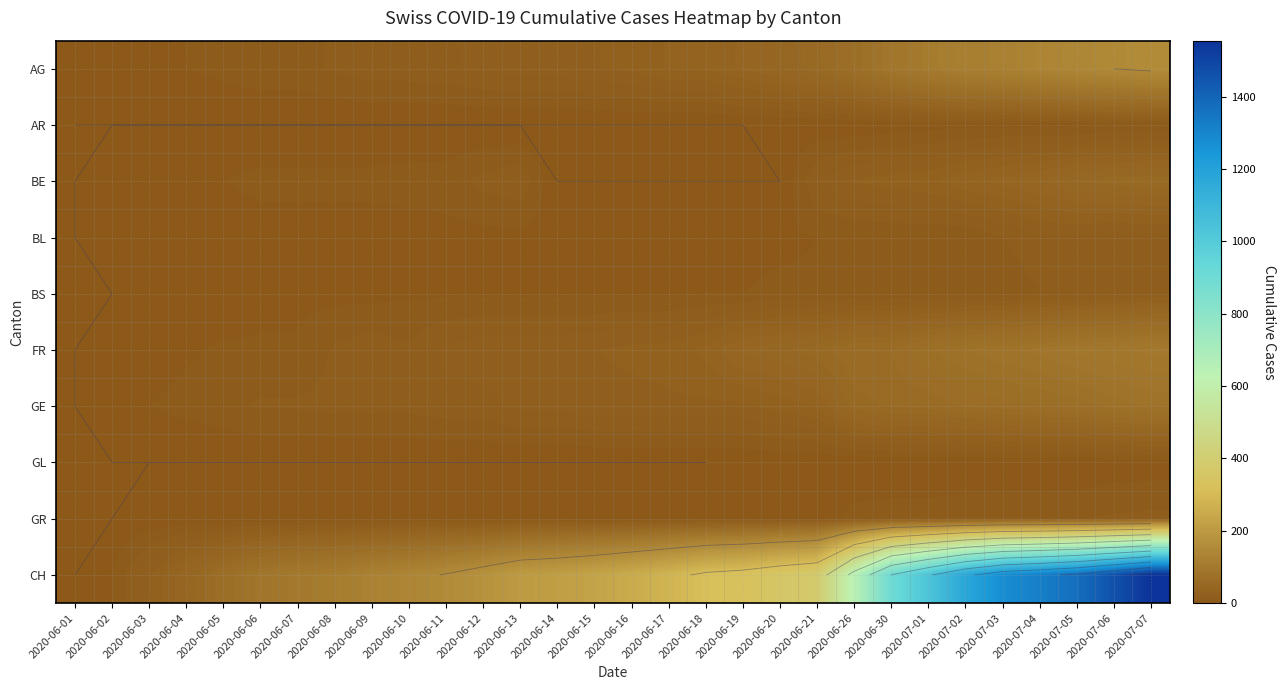

Which series has the widest spread of values?

CH